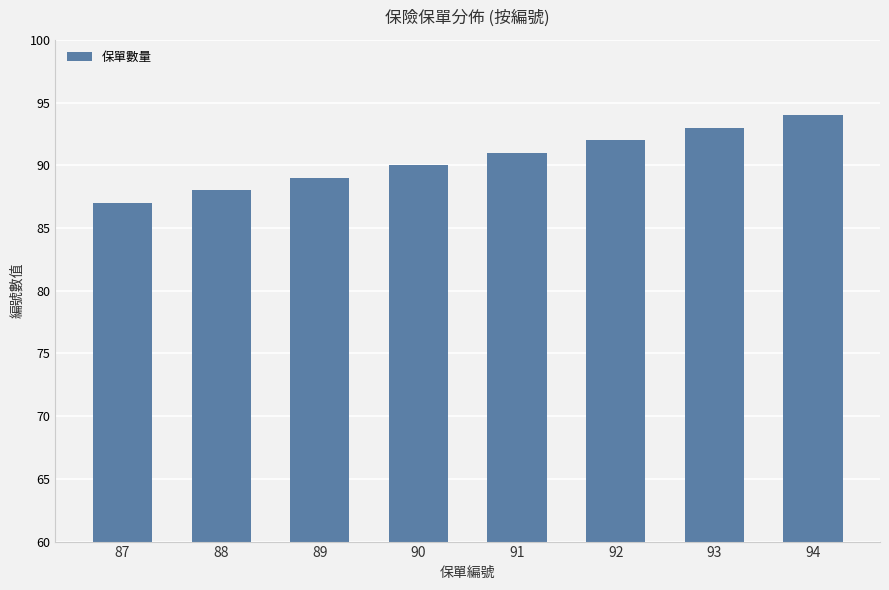

Reading left to right, extract all data points from this chart.

87=87	88=88	89=89	90=90	91=91	92=92	93=93	94=94